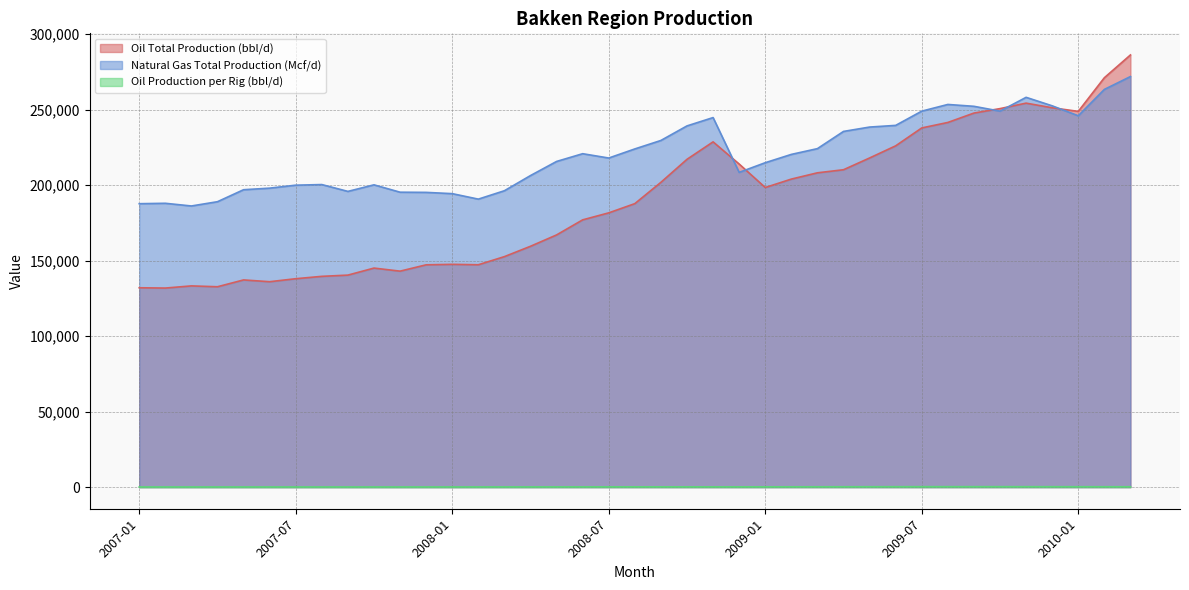

Reading left to right, extract all data points from this chart.

Oil Total Production (bbl/d): 132027.7	131832.8	133265.1	132700.6	137214.5	136040.8	138020.2	139591.0	140409.5	145064.6	143035.8	147223.8	147544.2	147266.7	152653.5	159504.1	167025.4	177005.2	181636.0	187748.7	201861.1	217098.8	228657.6	213964.9	198424.9	203997.4	208156.3	210193.5	217983.2	226026.9	237875.4	241506.6	247723.0	250674.2	254293.3	251231.7	248830.8	271116.4	286215.4
Natural Gas Total Production (Mcf/d): 187705.1	187973.8	186191.8	189019.9	196956.5	198001.0	199970.1	200373.4	195845.7	200193.9	195316.1	195194.7	194355.0	190729.3	196288.2	206333.8	215678.0	220810.5	217945.9	223972.2	229584.0	239225.4	244737.1	208446.5	214848.7	220348.8	224168.9	235566.5	238453.5	239567.1	248995.8	253426.0	252195.9	248988.8	258146.9	252519.7	245923.3	263377.4	271897.5
Oil Production per Rig (bbl/d): 109.6	110.4	111.1	111.8	112.4	113.0	113.6	114.2	114.9	115.8	116.6	120.2	126.6	134.3	142.7	152.8	164.3	176.5	186.3	191.6	192.2	190.2	188.2	189.8	198.8	213.9	230.8	250.2	269.1	286.9	301.9	311.0	313.0	308.3	296.9	283.2	268.4	254.7	246.0